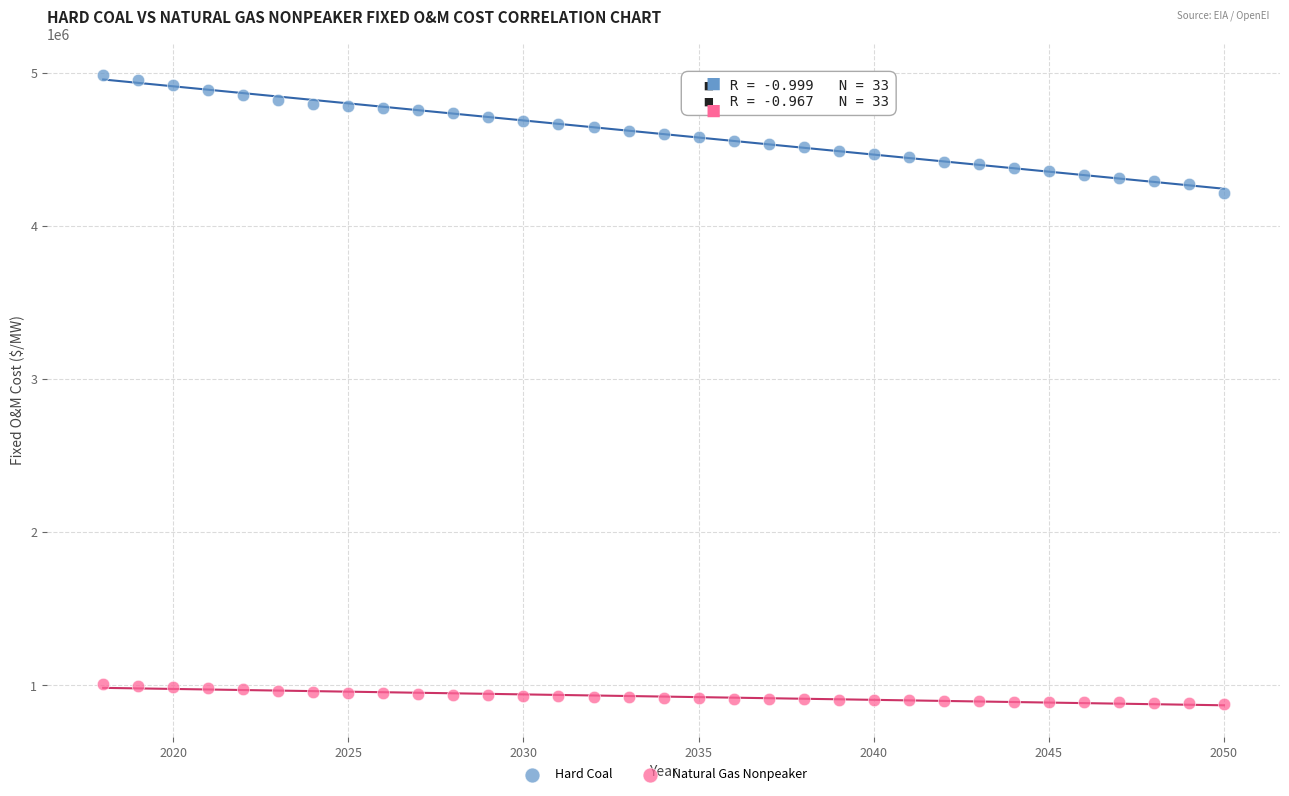

Across all data points, what is the range of Y values (max minus min)?

4110602.1